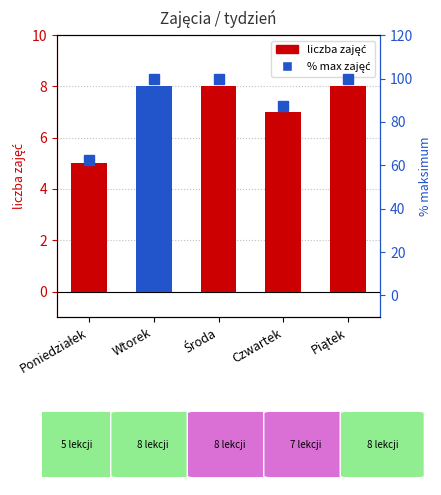

At which label is % max zajęć closest to 81?

Czwartek